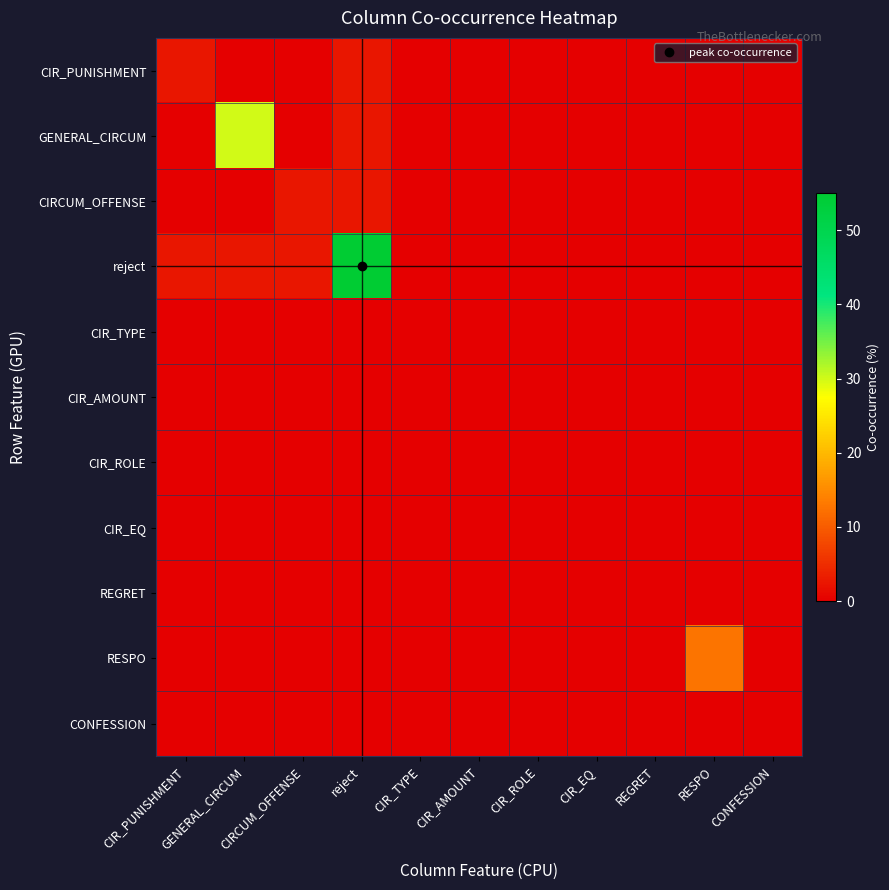

What is the total value across all series at reject?

62.5